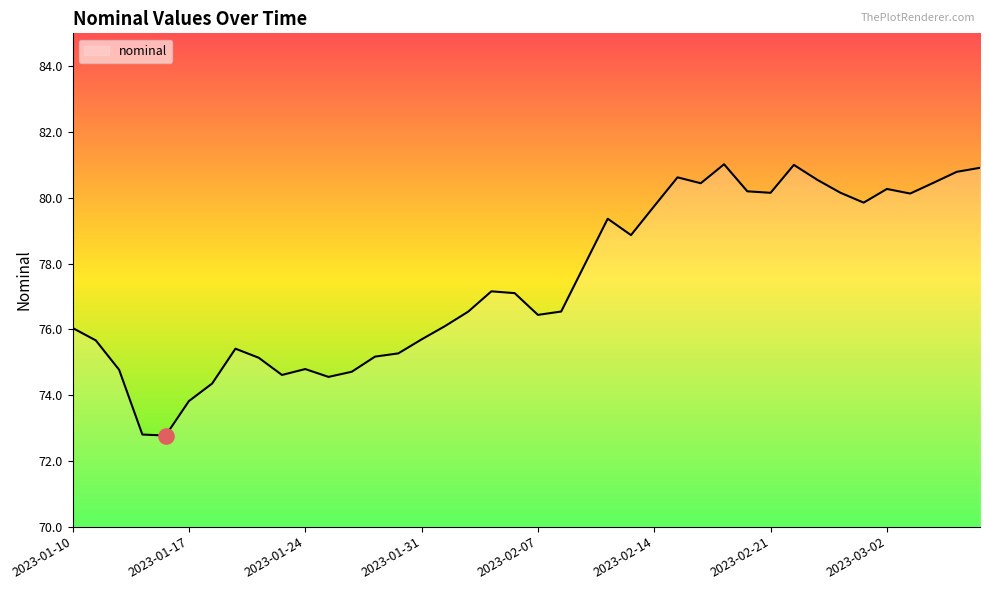

What is the greatest value displayed?

81.0